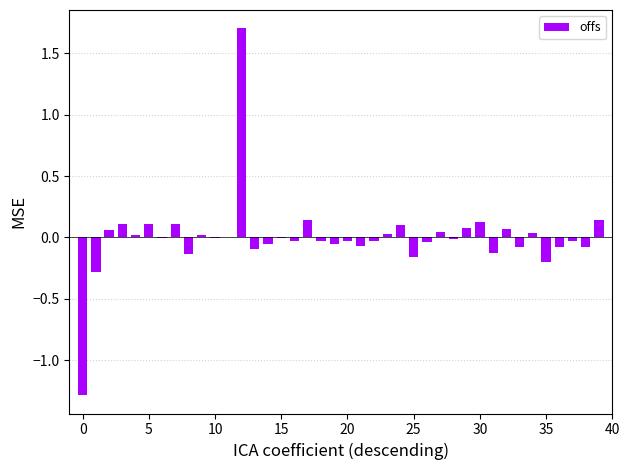

What is the maximum value shown in the chart?

1.7